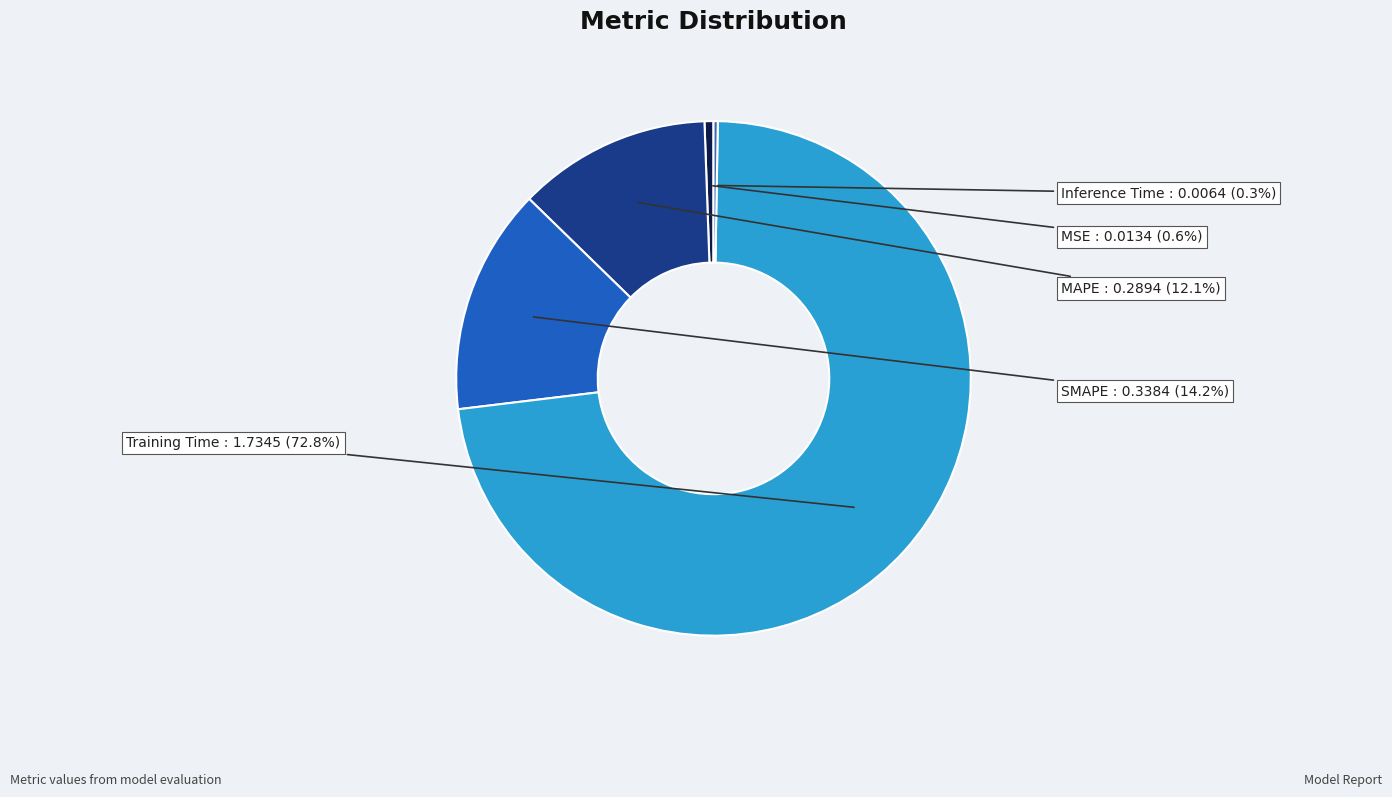

Is there a majority slice in this chart?

Yes